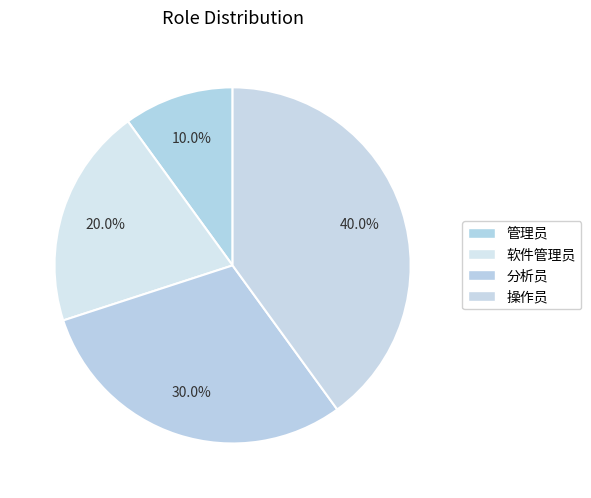

To the nearest percent, what portion does 软件管理员 represent?

20%